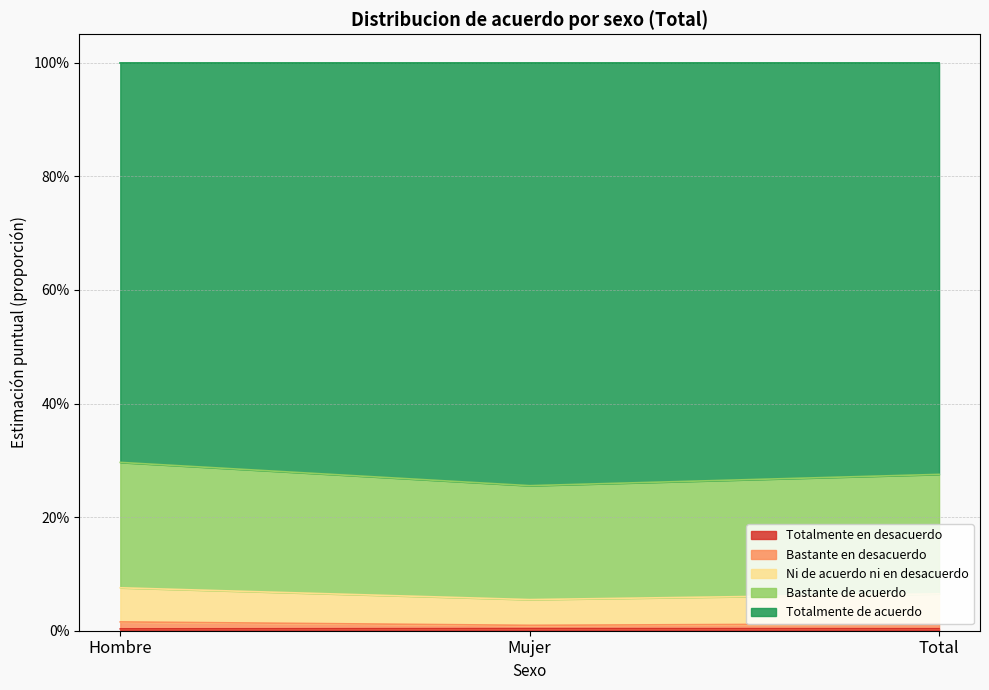

Is it true that Bastante de acuerdo equals 0.5 at Total?

False